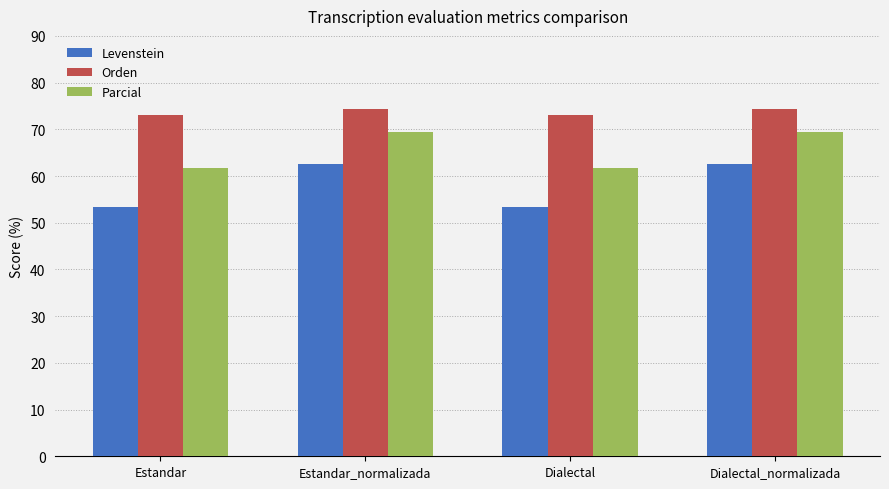

The Parcial series shows 26.9 at Dialectal. True or false?

False